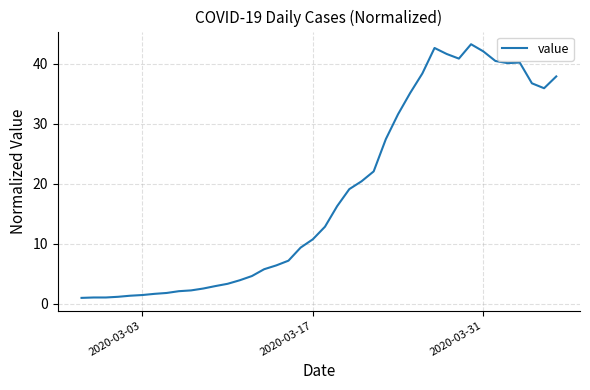

What is the smallest value displayed?

1.0